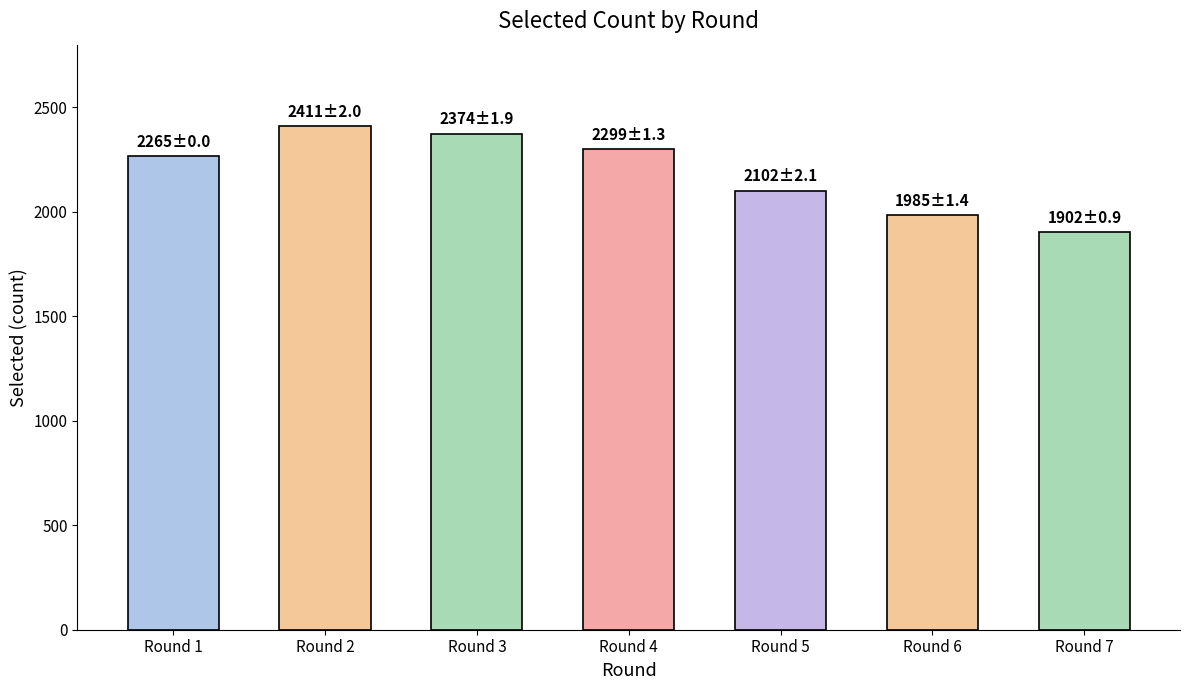

True or false: the data shows 1277 at Round 6.

False